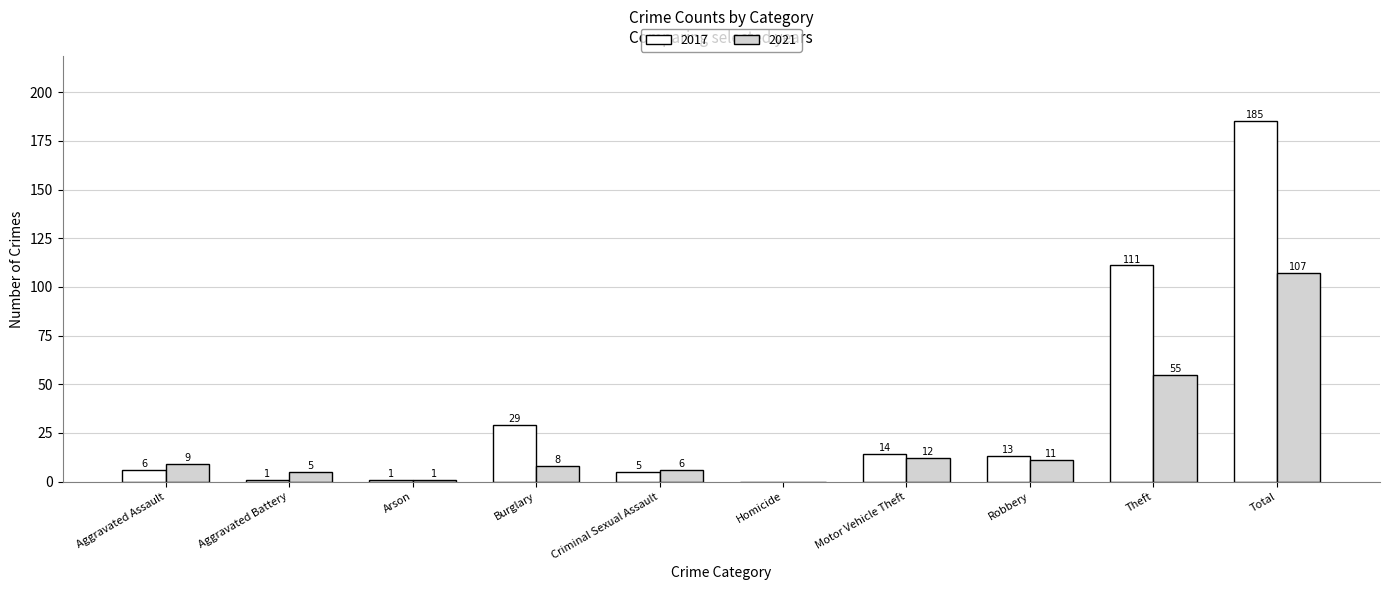

What is the spread (max minus min) of values at Robbery?

2